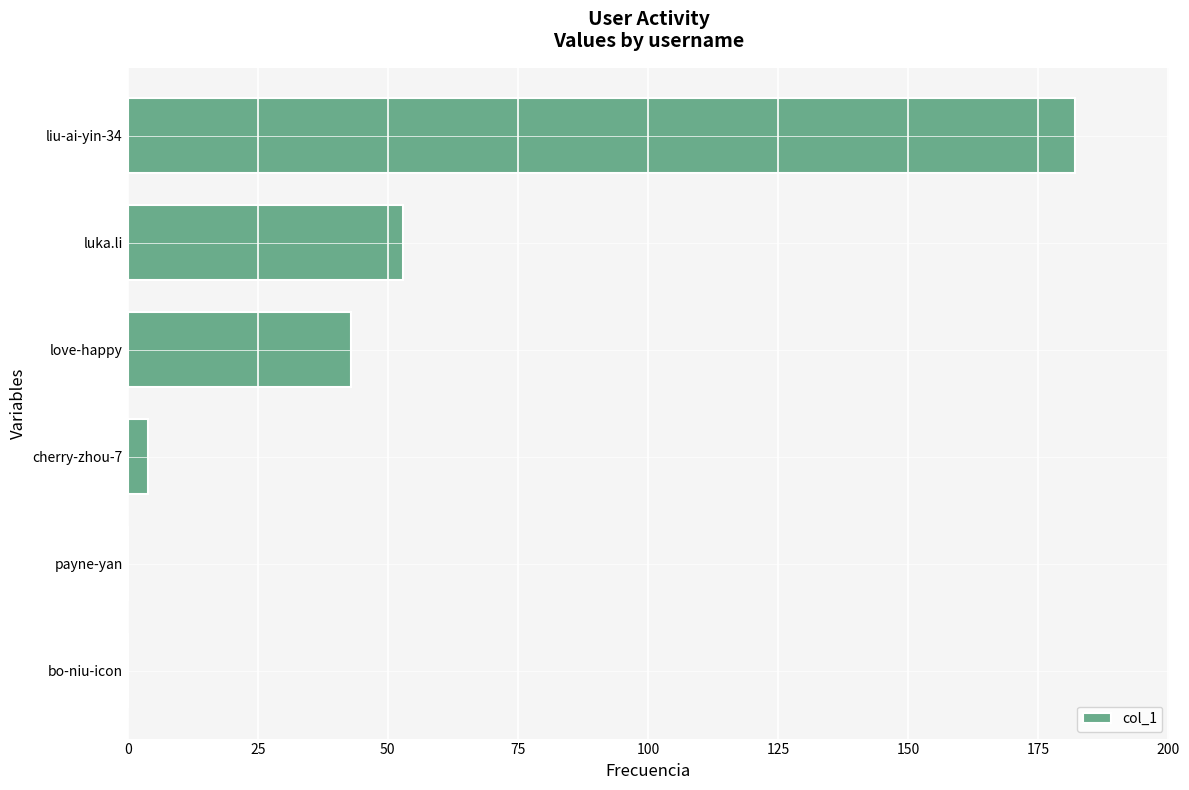

Count the number of categories in the chart.

6